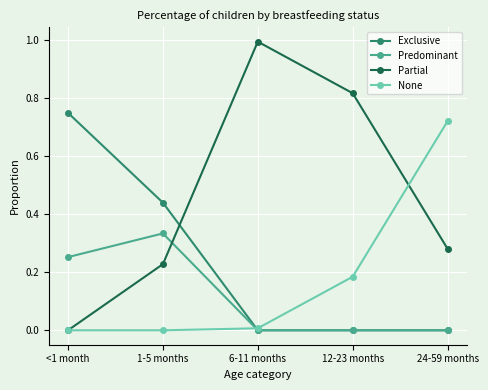

Which series has the widest spread of values?

Partial